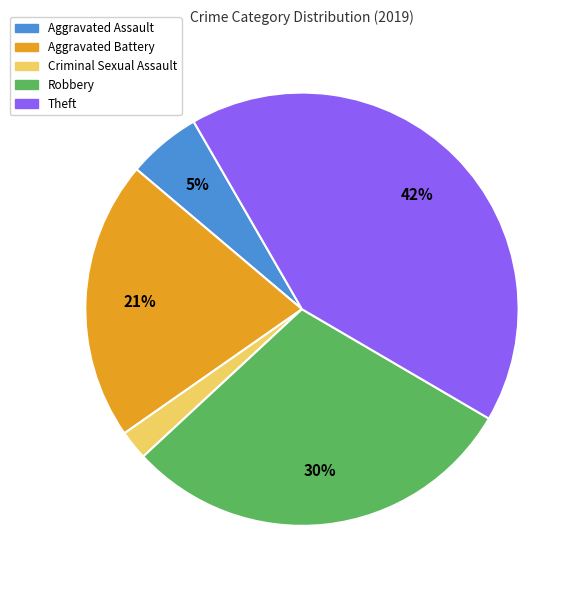

The Aggravated Assault slice represents 5% of the pie. True or false?

True